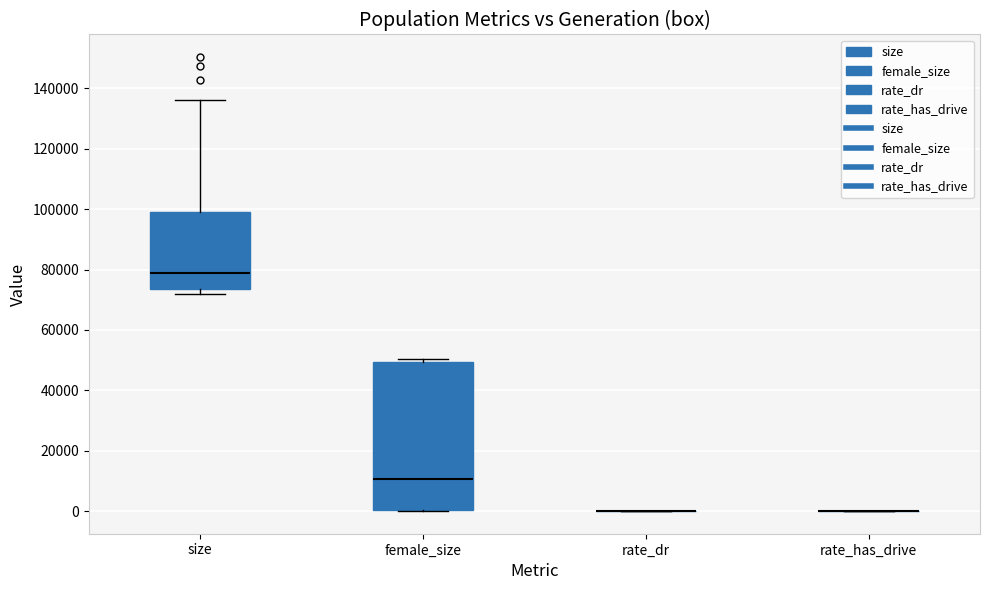

Reading left to right, read every box against the y-axis: the position of its median line, the range the box covers, and the ends of its whiskers. The values are not printed on the chart, so give them approximately, as read against the axis.

size: median 78000, box 74000 to 98000, whiskers 72000 to 136000
female_size: median 10000, box 0 to 50000, whiskers 0 to 50000 (just above the box's upper edge)
rate_dr: box collapsed to a line at 0, whiskers 0 to 0
rate_has_drive: box collapsed to a line at 0, whiskers 0 to 0